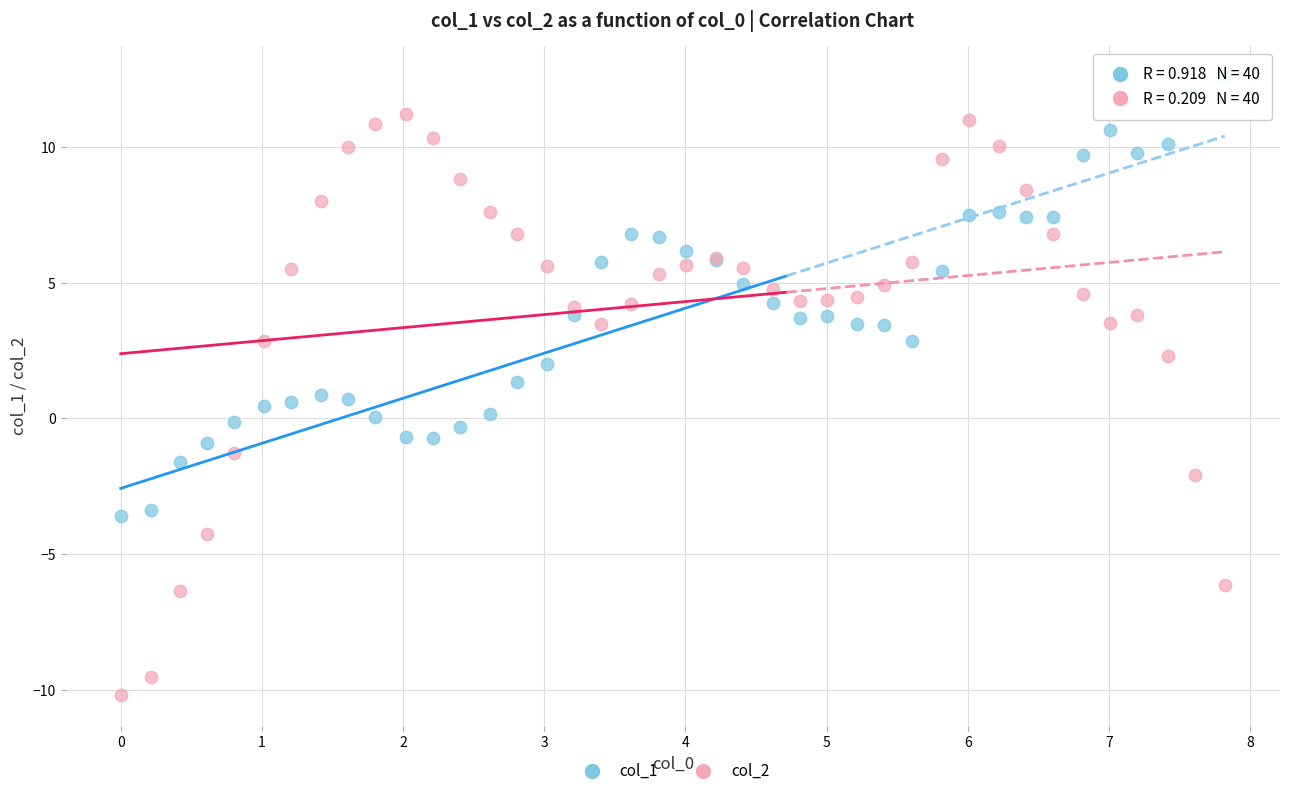

Which series contains the lowest Y value?

col_2